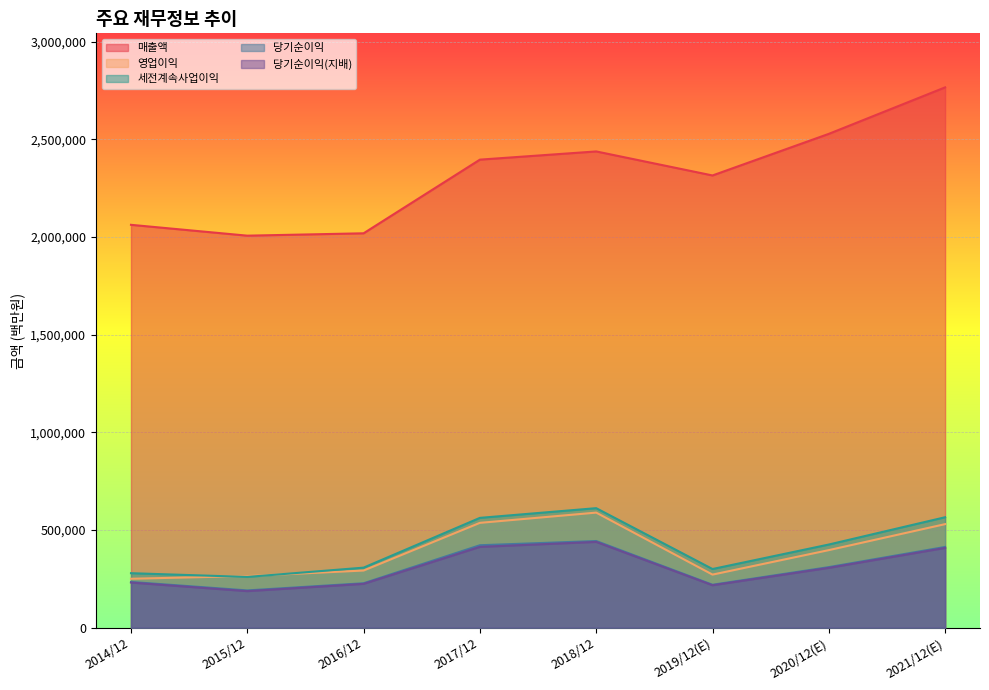

Rank the series at 2015/12 from highest to lowest value.

매출액, 영업이익, 세전계속사업이익, 당기순이익, 당기순이익(지배)